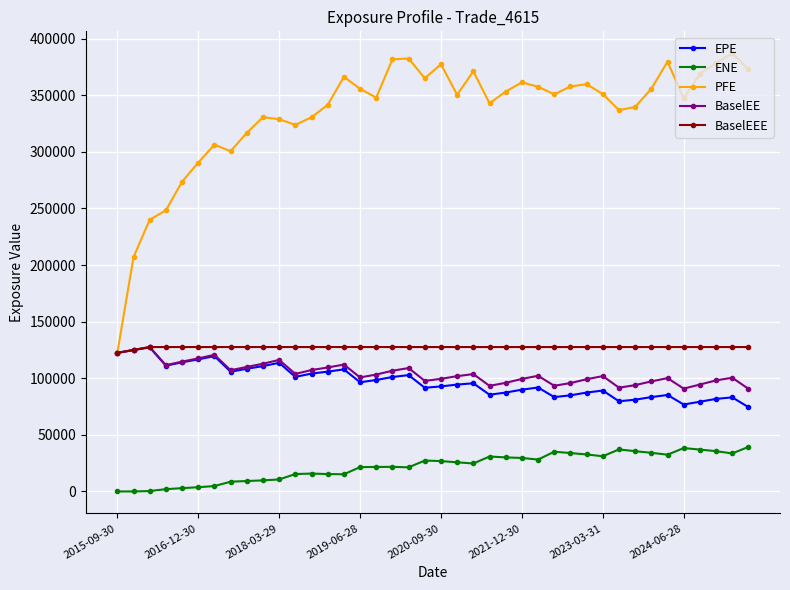

What are all the series names shown in the legend?

EPE, ENE, PFE, BaselEE, BaselEEE